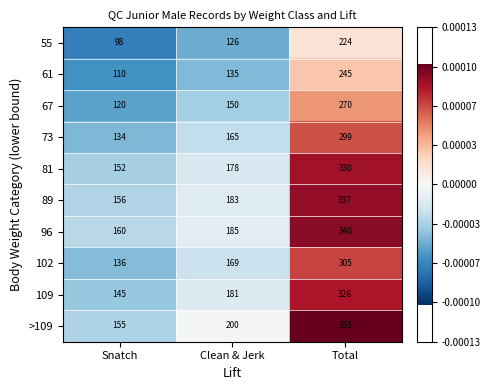

Rank the series at Snatch from highest to lowest value.

96, 89, >109, 81, 109, 102, 73, 67, 61, 55